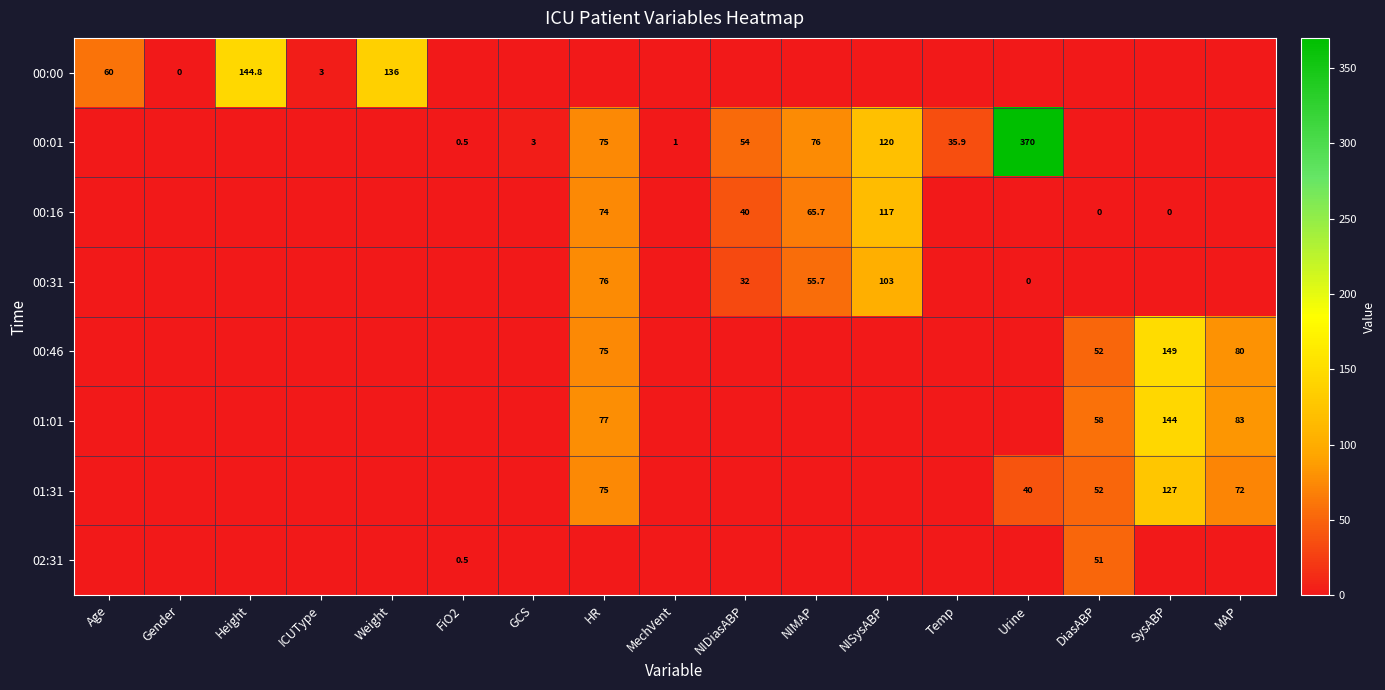

At which category does the chart reach its minimum across all series?

FiO2